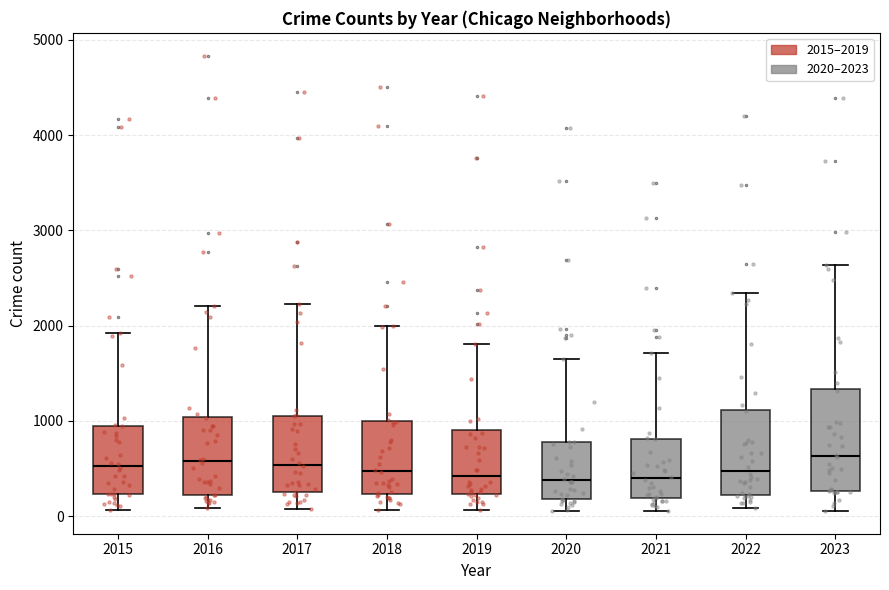

Reading left to right, transcribe this box plot: for each box, give where its median line is, the range the box spans, and where its two whiskers end, as read against the y-axis. The values are not printed on the chart, so give them approximately, as read against the axis.

2015: median 500, box 200 to 900, whiskers 100 to 1900
2016: median 600, box 200 to 1000, whiskers 100 to 2200
2017: median 500, box 200 to 1100, whiskers 100 to 2200
2018: median 500, box 200 to 1000, whiskers 100 to 2000
2019: median 400, box 200 to 900, whiskers 100 to 1800
2020: median 400, box 200 to 800, whiskers 100 to 1700
2021: median 400, box 200 to 800, whiskers 100 to 1700
2022: median 500, box 200 to 1100, whiskers 100 to 2300
2023: median 600, box 300 to 1300, whiskers 100 to 2600